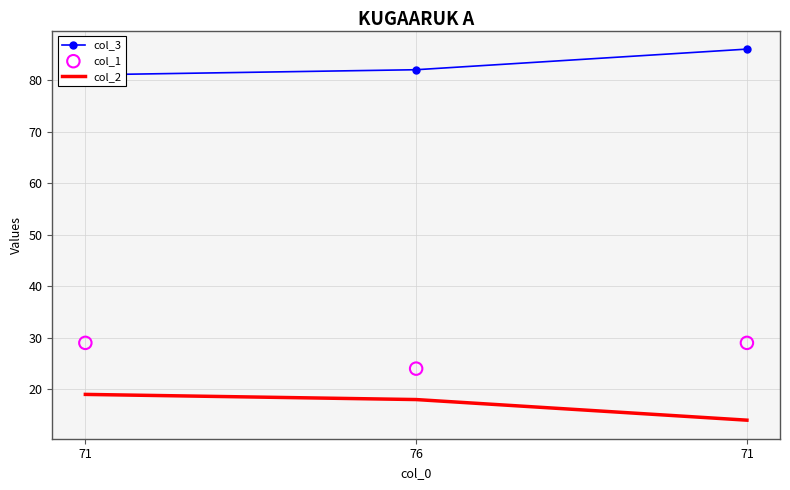

Is the value of col_3 at 71 greater than the value of col_1 at 71?

Yes